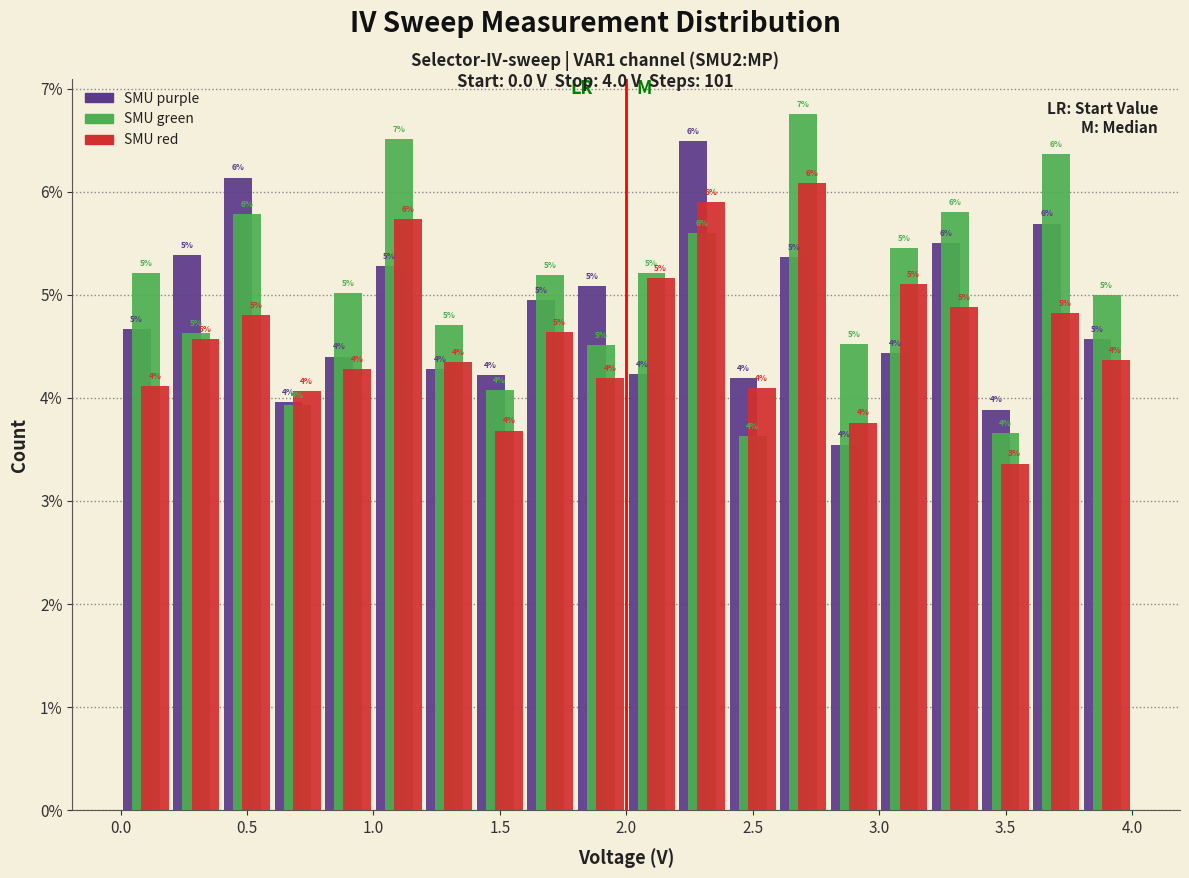

In the SMU purple series, which range on the x-axis has the tallest bar?

2.2 to 2.4